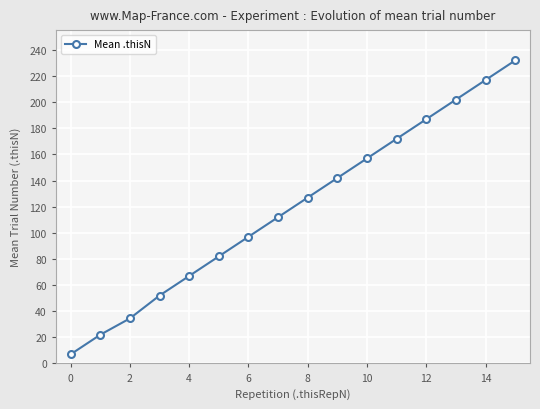

What is the average value?

119.3